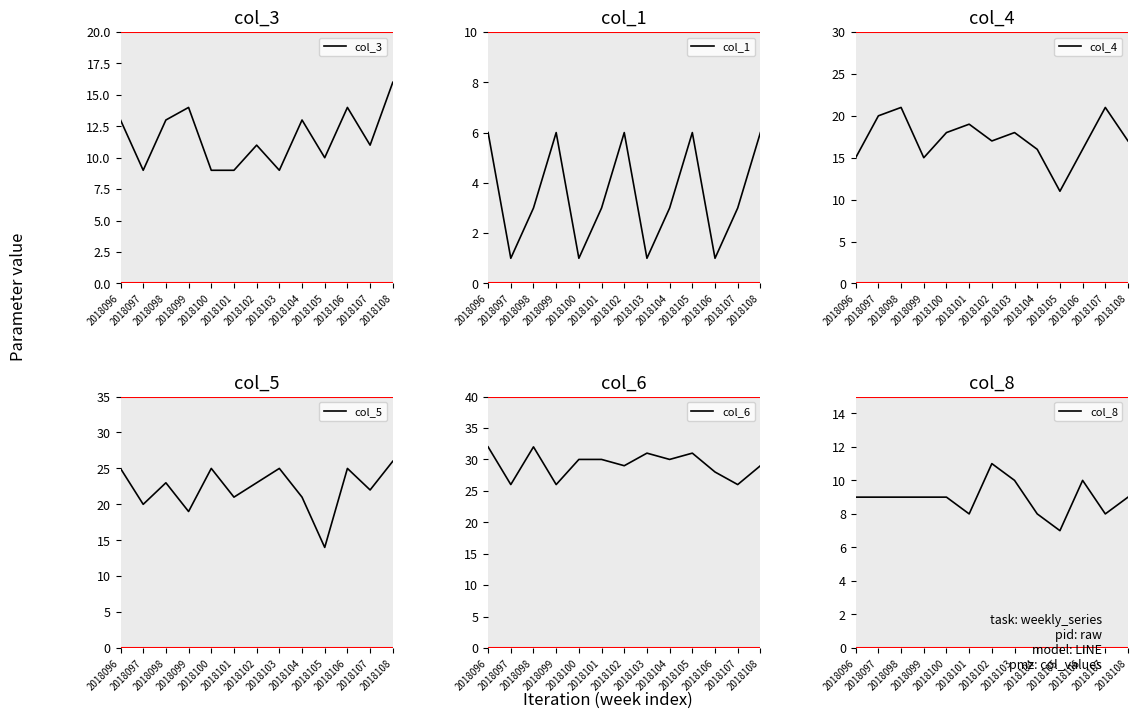

What is the value of the col_3 point at the 5th from the left?

9